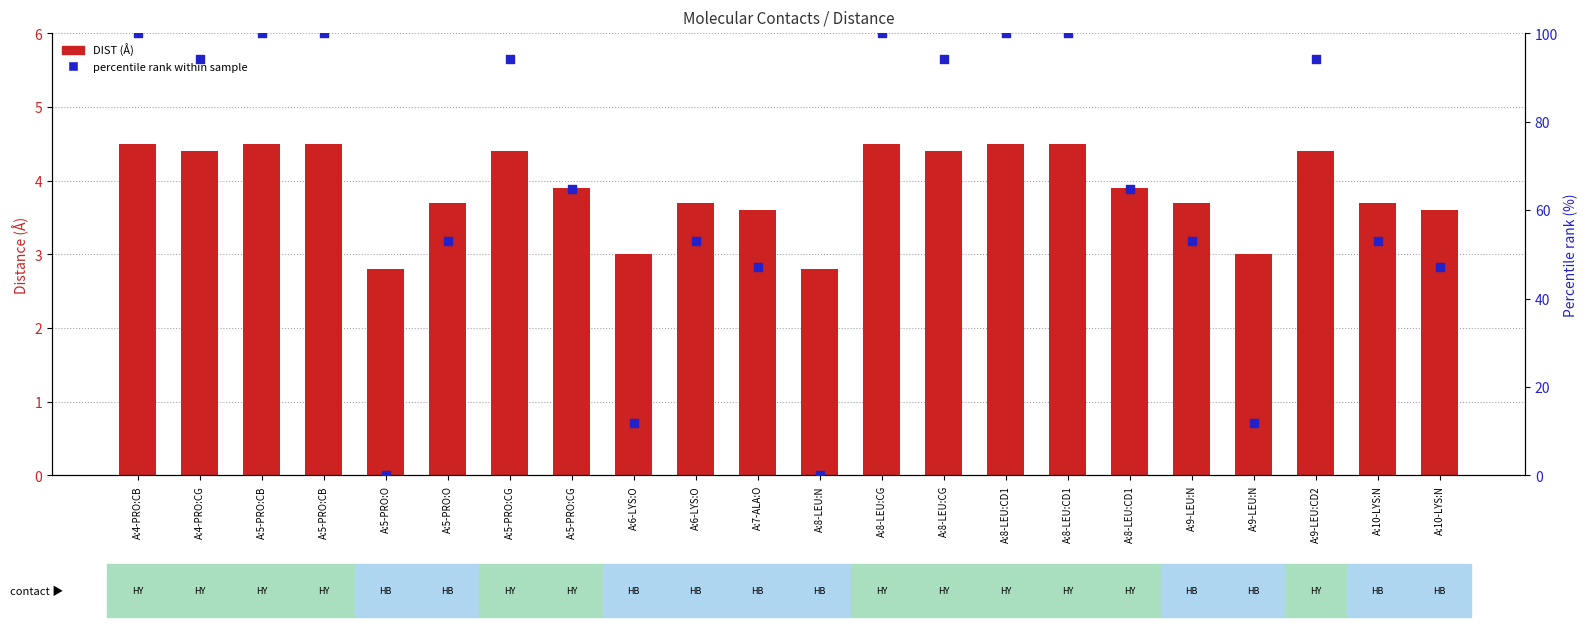

Is the value of DIST (Å) at A:7-ALA:O greater than the value of percentile rank at A:6-LYS:O?

No